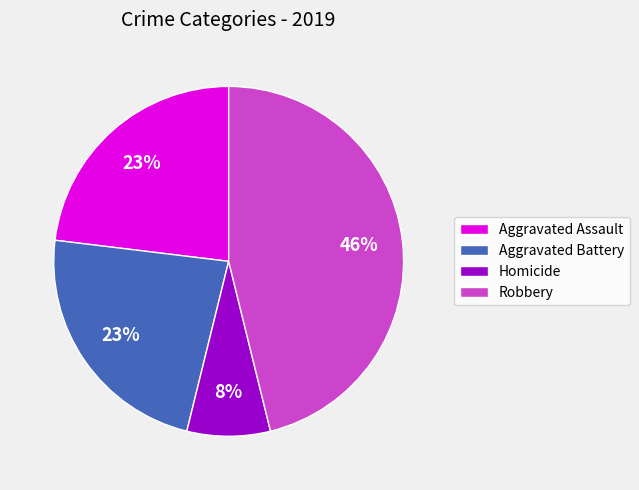

Do Aggravated Battery and Homicide together represent more than half of the pie?

No